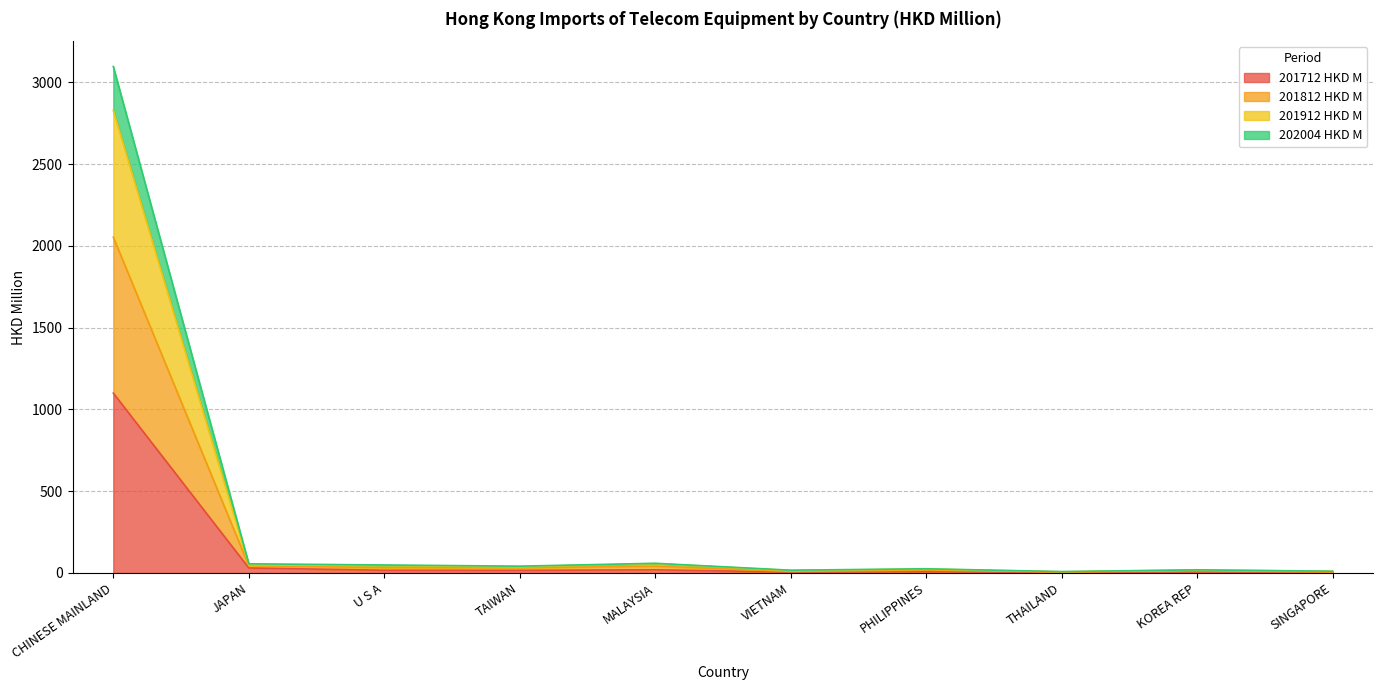

Which category has the highest value across all series?

CHINESE MAINLAND